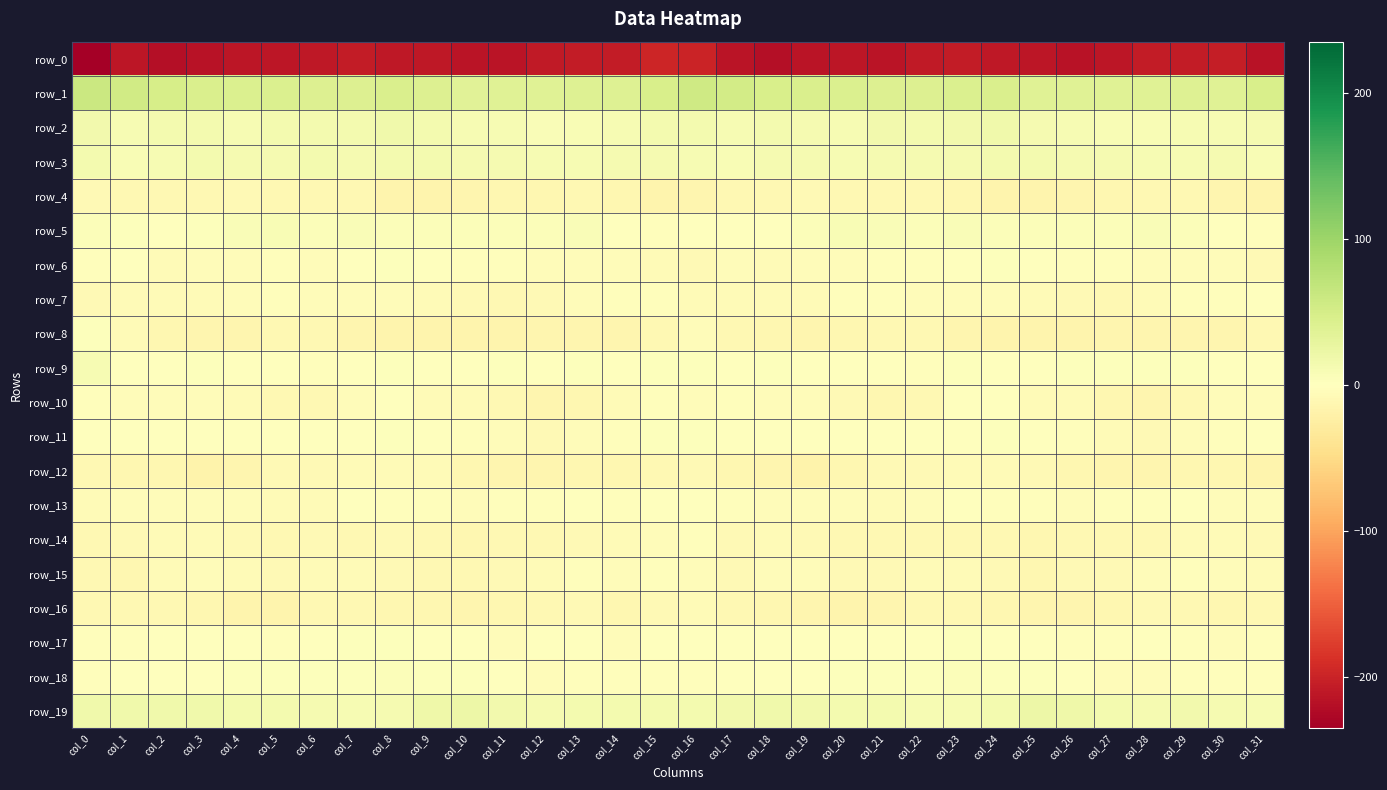

The value of row_1 at col_6 is 41.3. True or false?

True